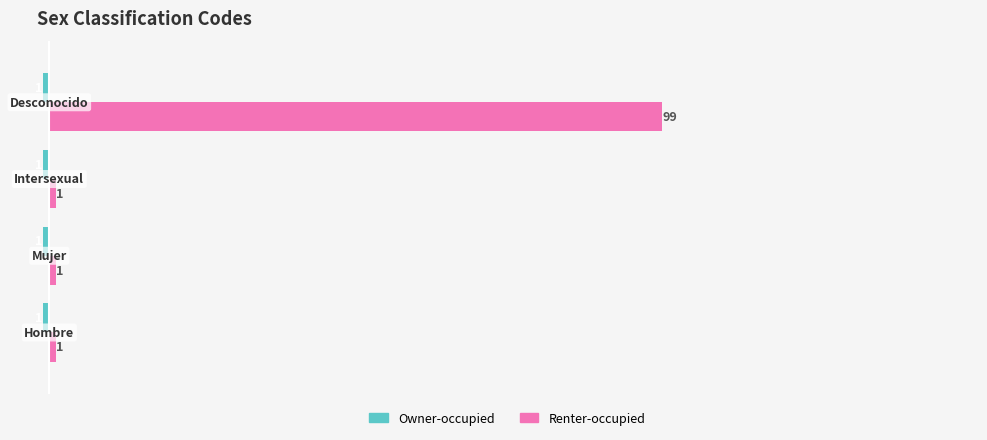

What is the maximum value shown in the chart?

99